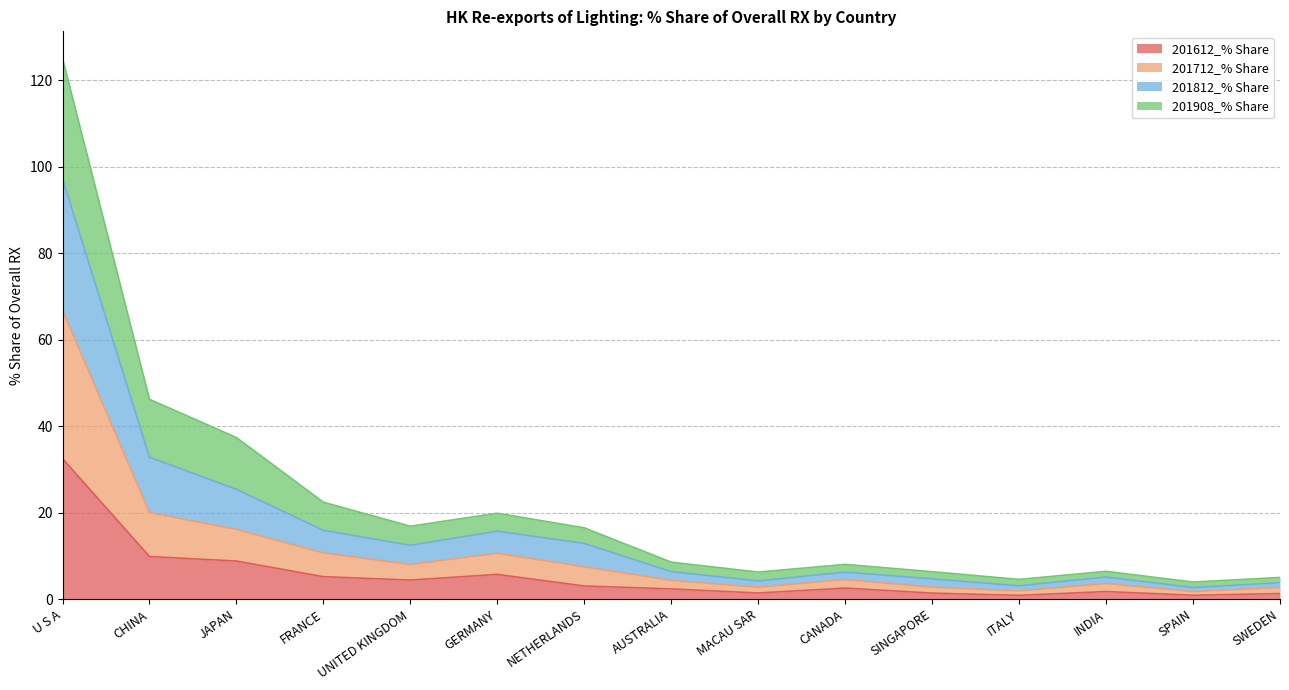

Is it true that 201812_% Share equals 2.7 at SWEDEN?

False